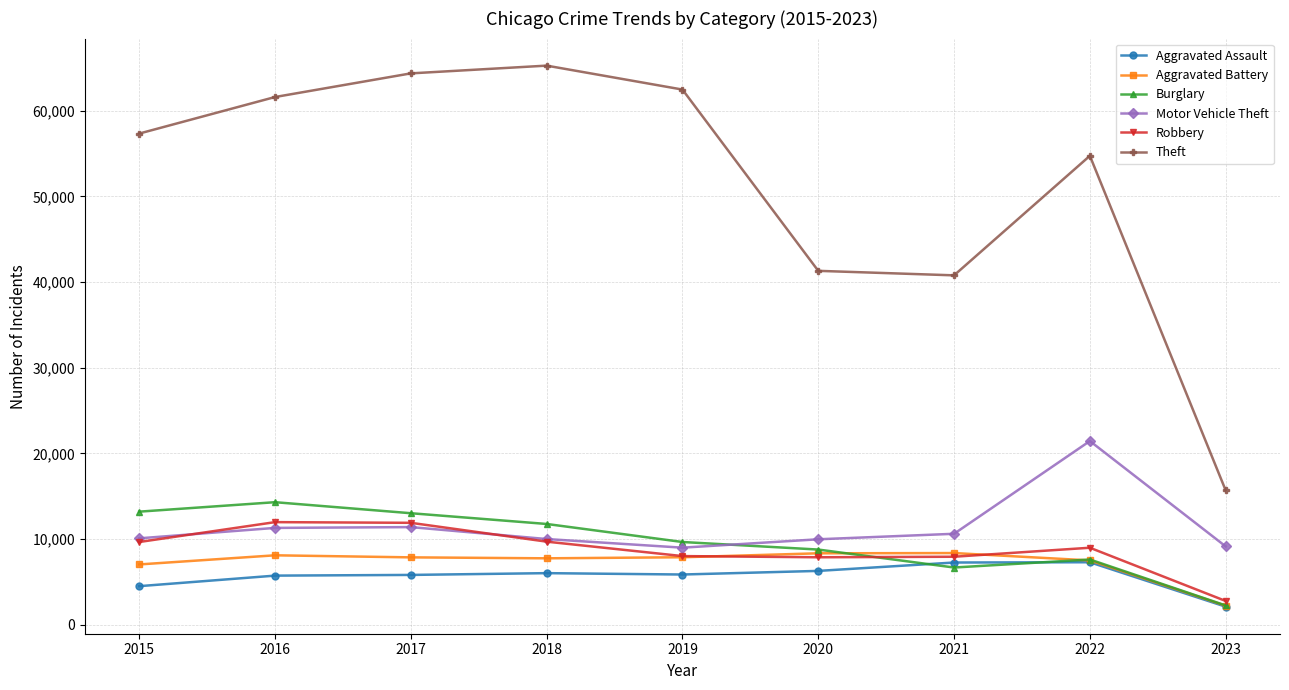

True or false: Robbery has a value of 4635 at 2021.

False